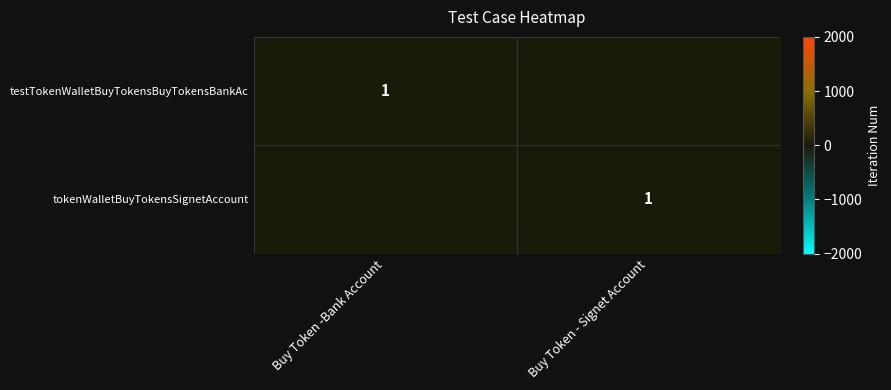

The tokenWalletBuyTokensSignetAccount series shows 0 at Buy Token - Signet Account. True or false?

False